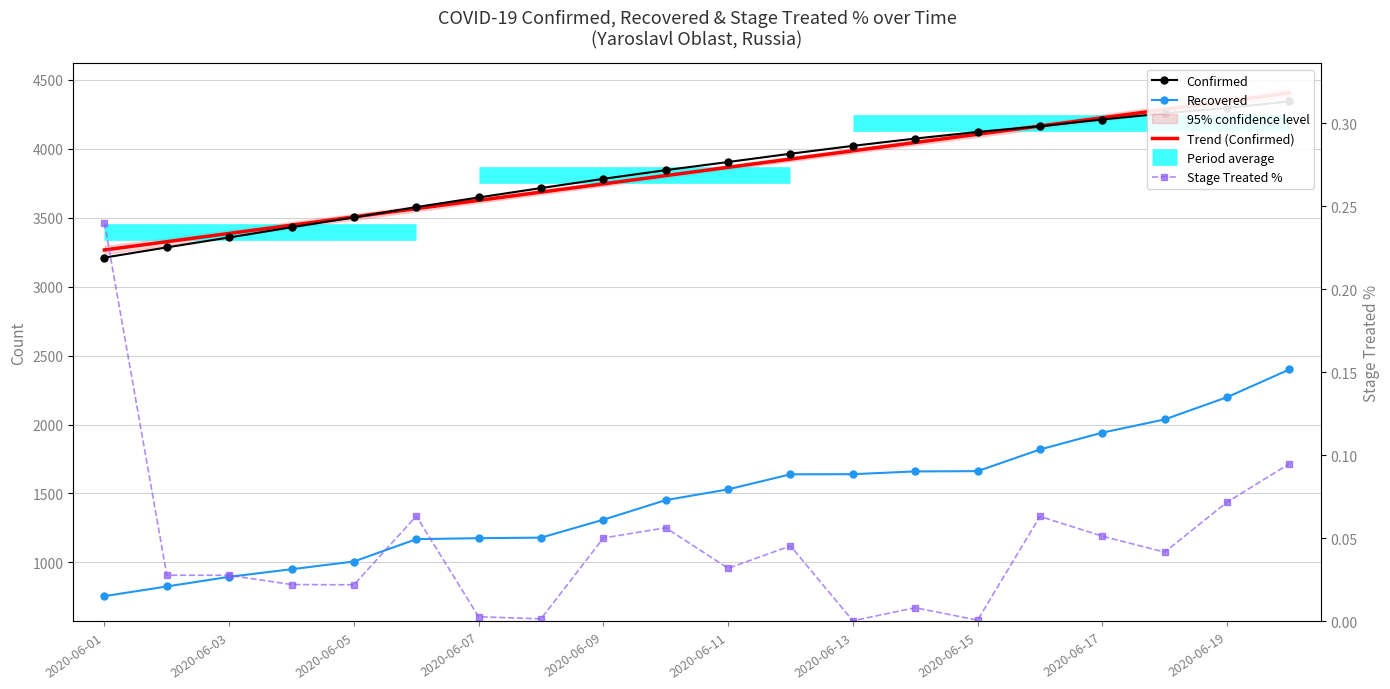

True or false: Confirmed has more than 1 interior local peaks.

False